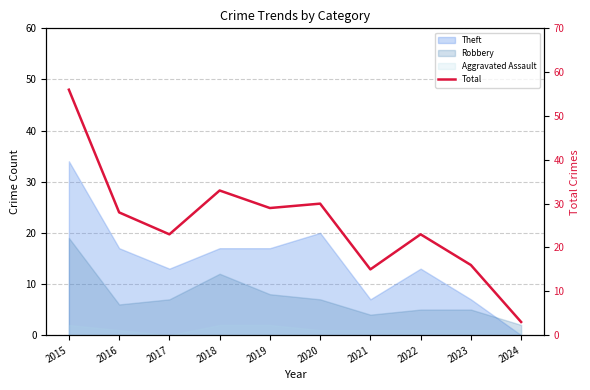

Rank the categories by value from highest to lowest.

2015, 2018, 2020, 2019, 2016, 2017, 2022, 2023, 2021, 2024